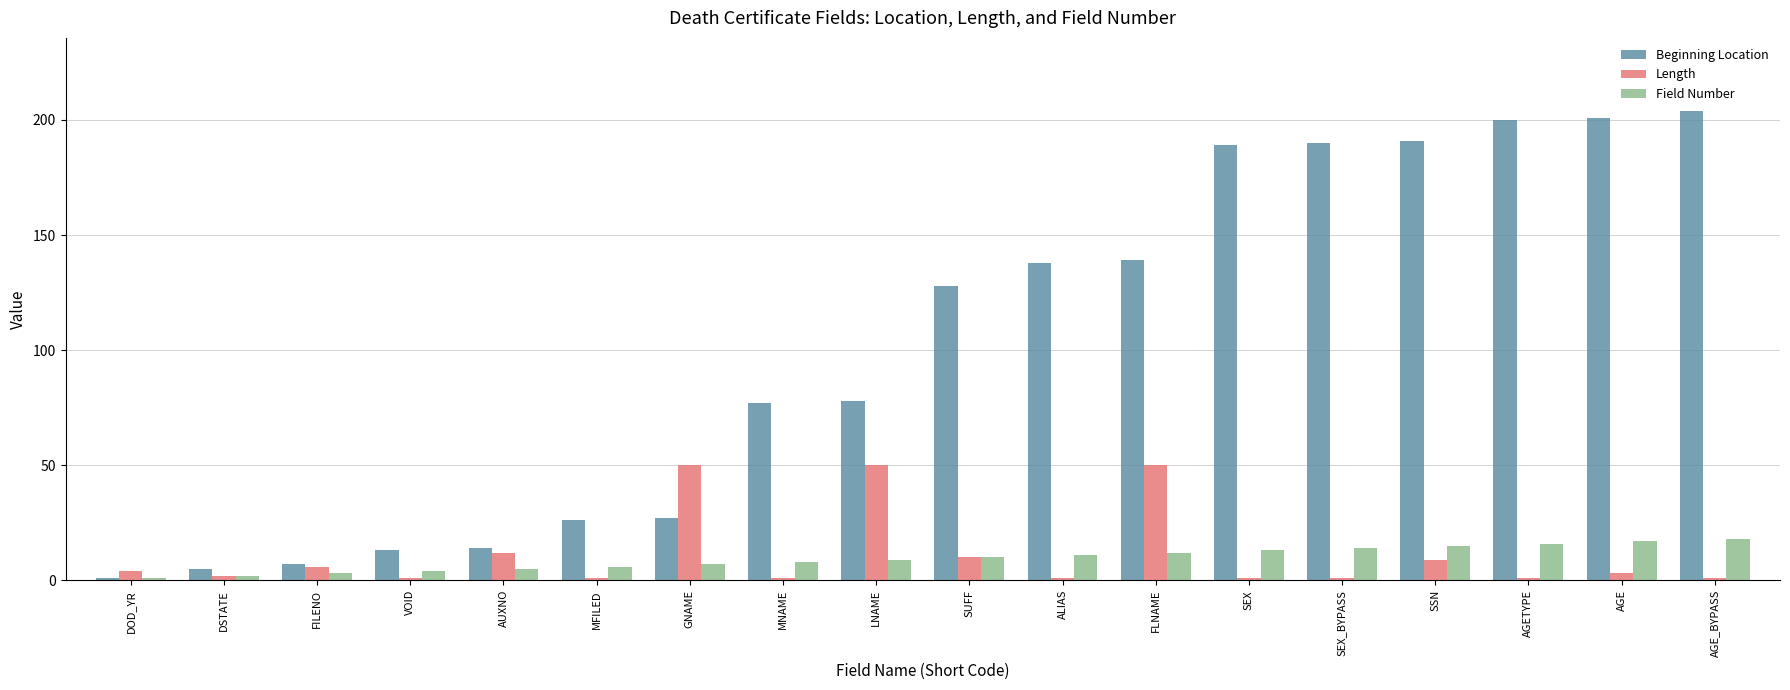

What is the difference between the maximum and minimum values in the Length series?

49